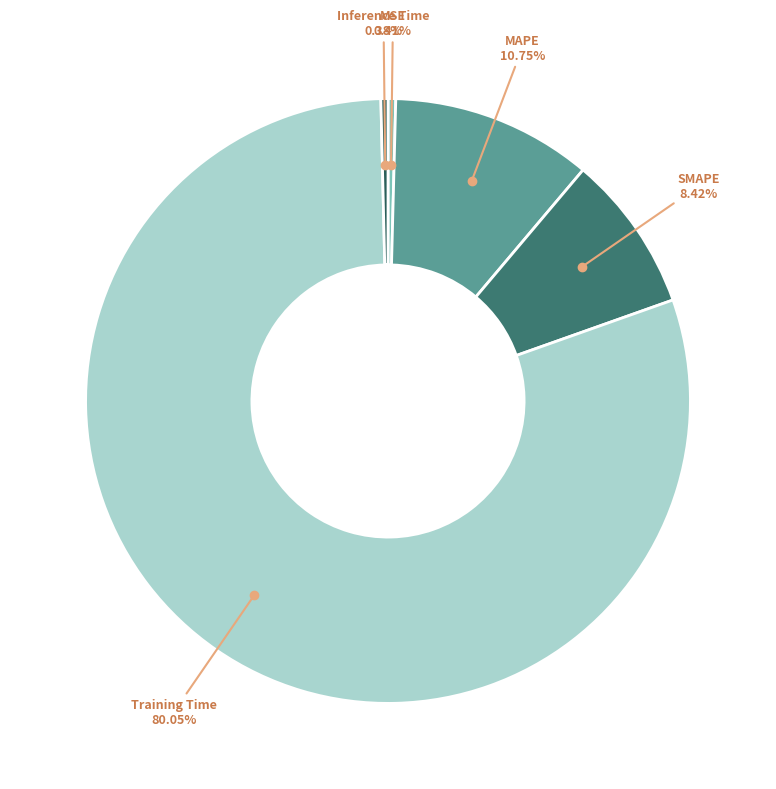

How many slices are in this pie chart?

5